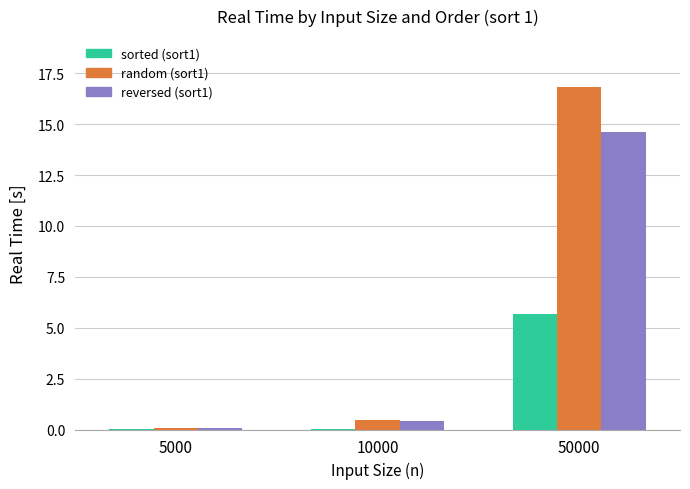

At which category is the sum across all series the highest?

50000